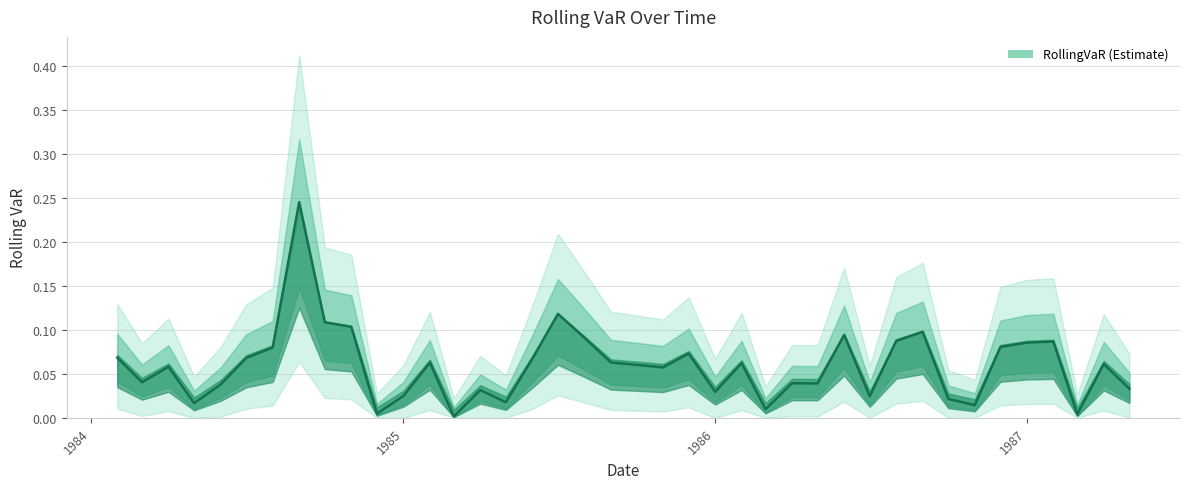

Rank the categories by value from lowest to highest.

1985-03-01, 1987-03-01, 1984-12-01, 1986-03-01, 1986-11-01, 1984-05-01, 1985-05-01, 1986-10-01, 1986-07-01, 1985-01-01, 1986-01-01, 1985-04-01, 1987-05-01, 1984-06-01, 1986-05-01, 1986-04-01, 1984-03-01, 1985-11-01, 1984-04-01, 1985-10-01, 1987-04-01, 1986-02-01, 1985-02-01, 1985-09-01, 1985-06-01, 1984-07-01, 1984-02-01, 1985-12-01, 1984-08-01, 1986-12-01, 1987-01-01, 1987-02-01, 1986-08-01, 1985-08-01, 1986-06-01, 1986-09-01, 1984-11-01, 1984-10-01, 1985-07-01, 1984-09-01